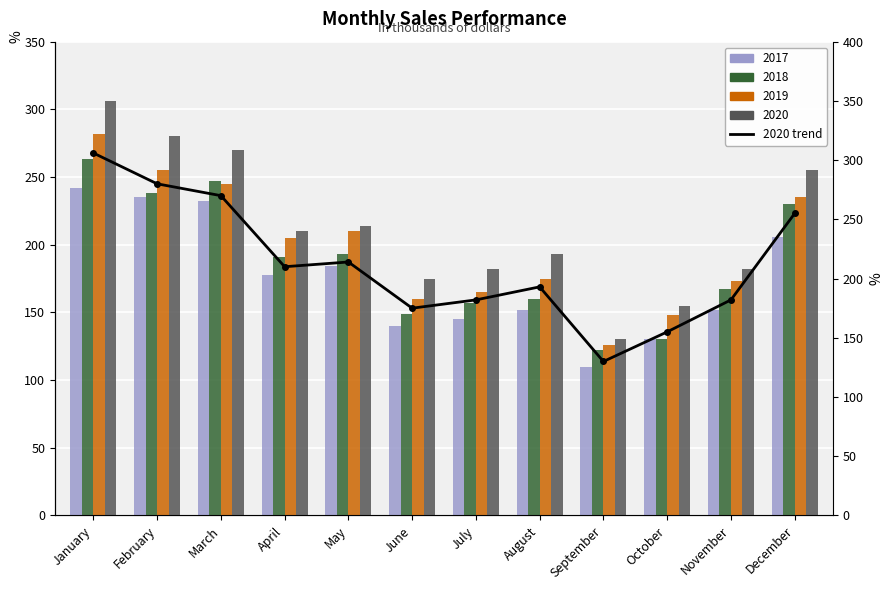

What is the maximum value shown in the chart?

306